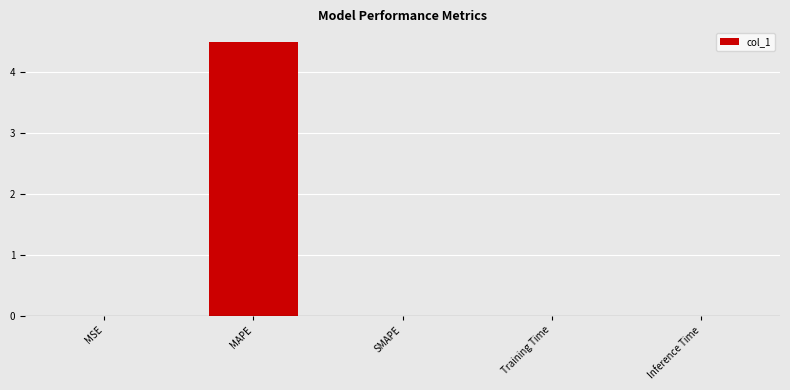

Count the number of categories in the chart.

5